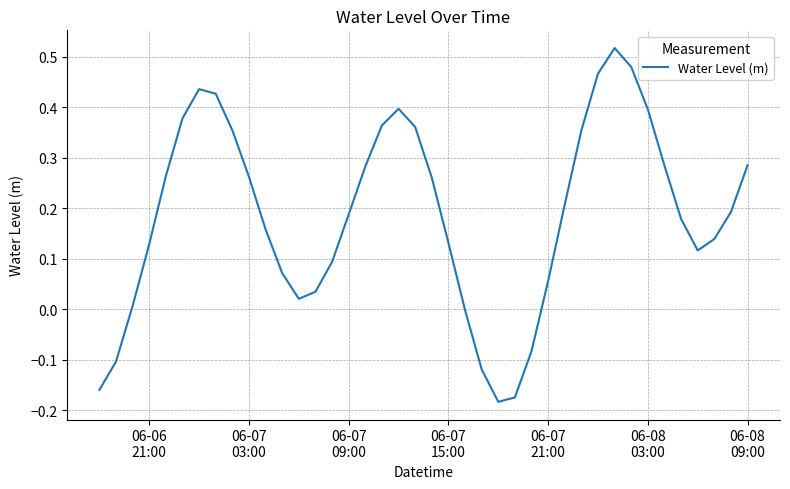

What is the difference between the maximum and minimum values?

0.7